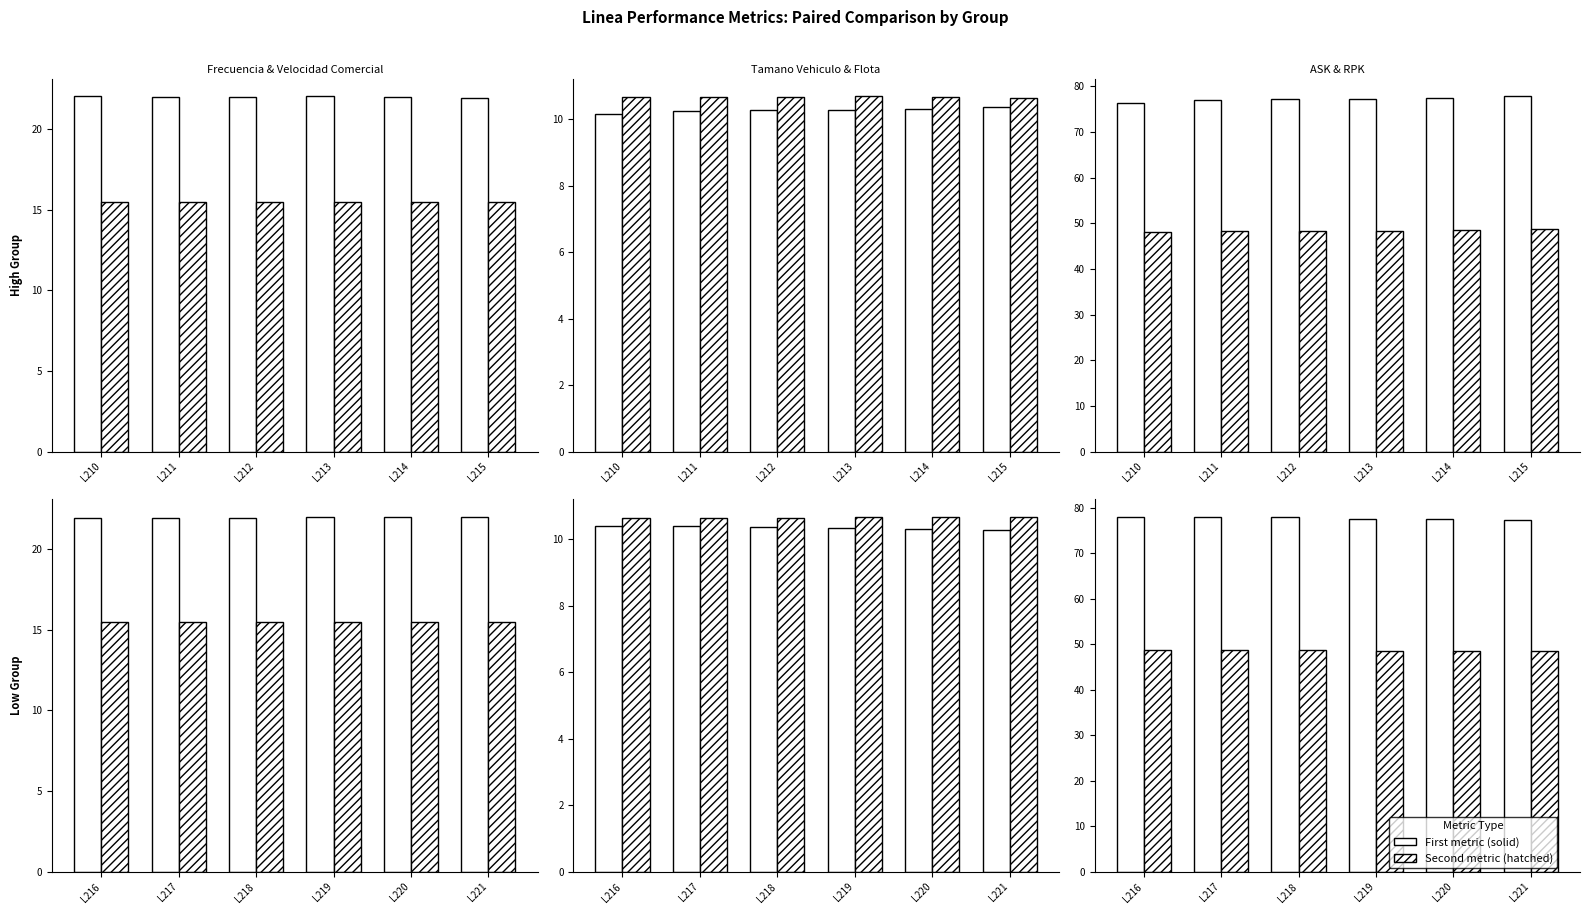

The Velocidad Comercial series shows 15.5 at L220. True or false?

True